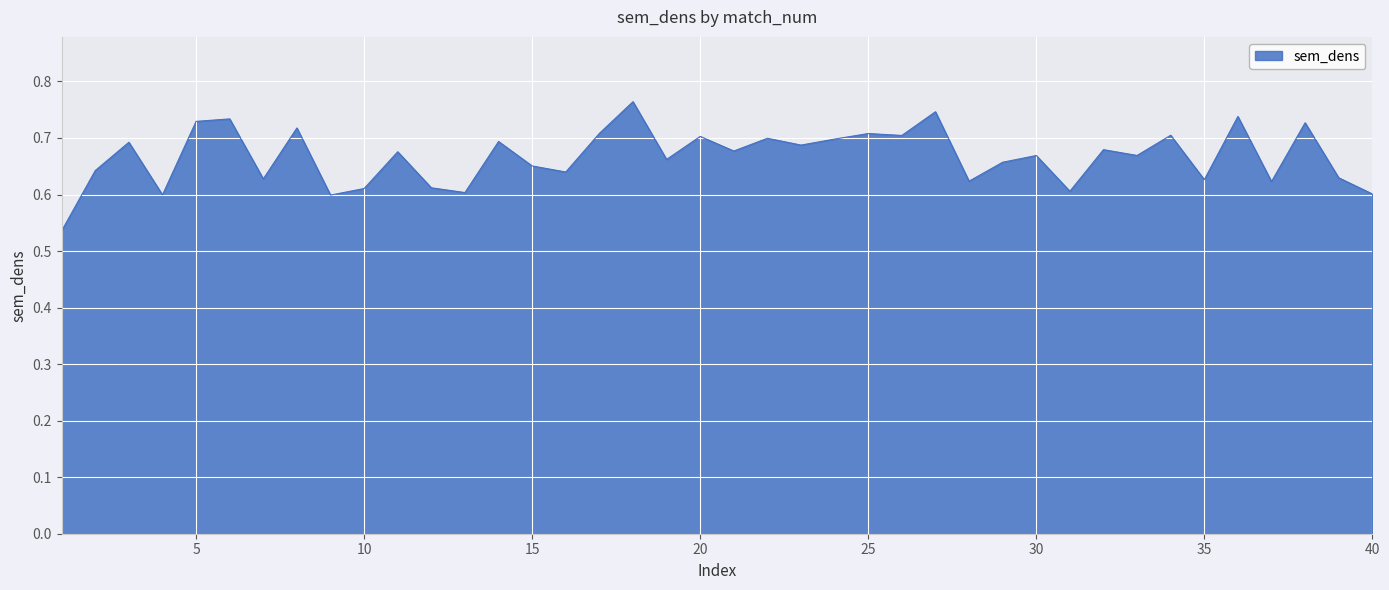

What is the value of the 23rd point from the left?

0.7